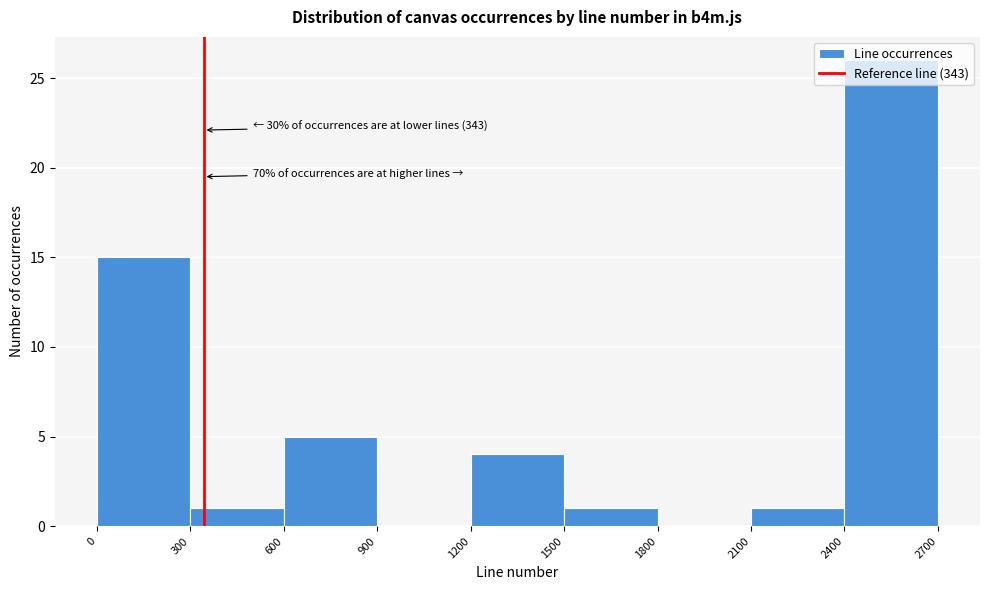

Which range on the x-axis has the tallest bar?

2400 to 2700